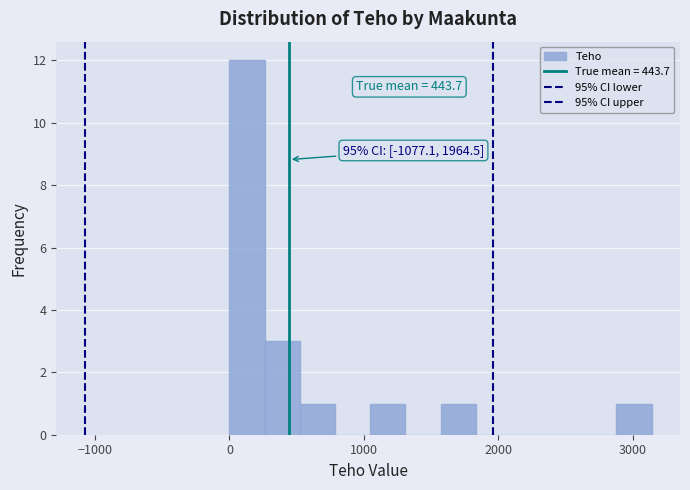

Read against the x-axis, roughly where is the centre of the tallest bar?

100